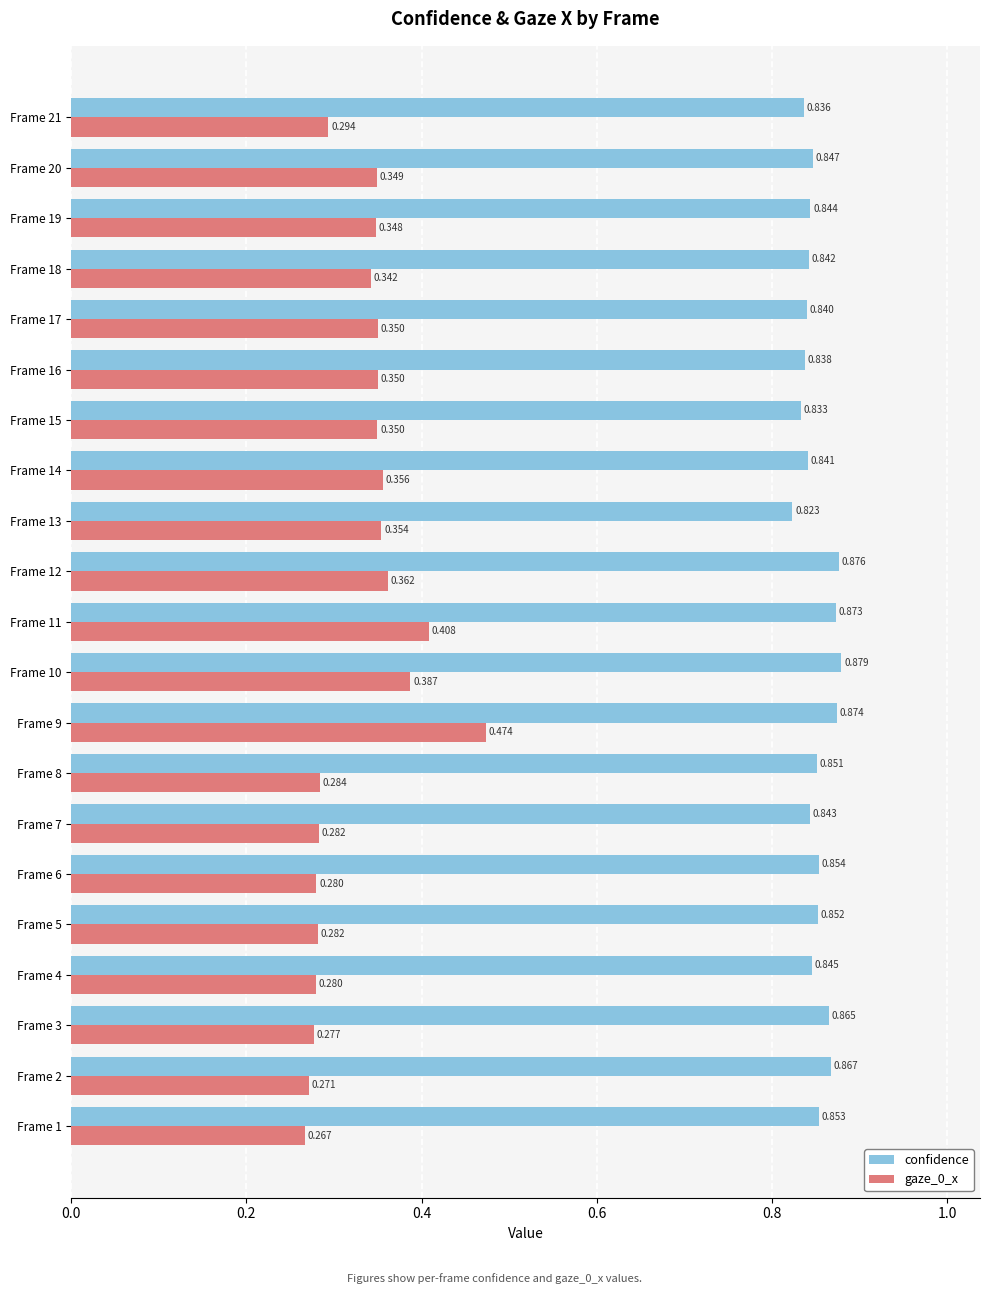

Is the value of confidence at Frame 11 greater than the value of gaze_0_x at Frame 2?

Yes